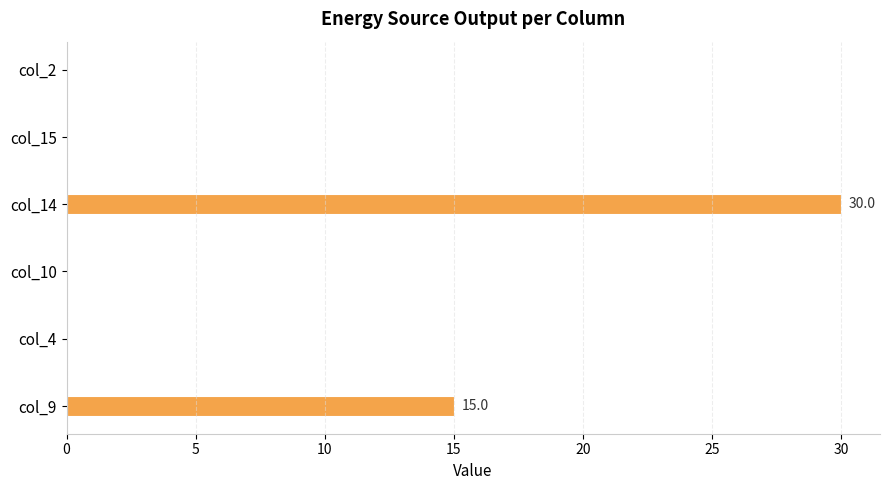

What is the sum of the values at col_14 and col_10?

30.0